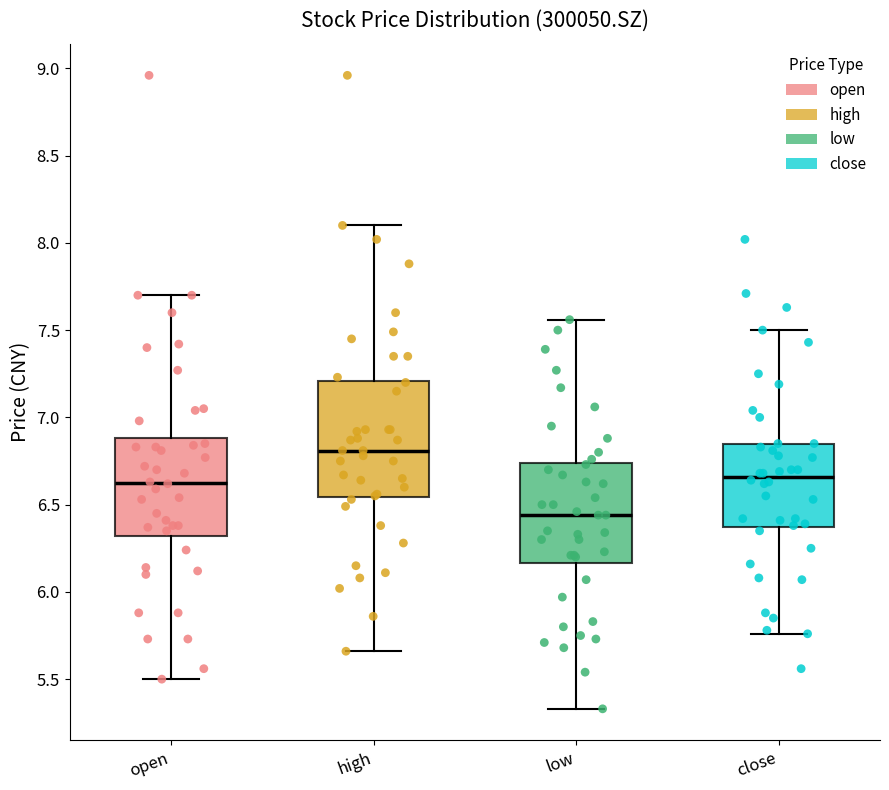

Which box's median line is the highest?

high